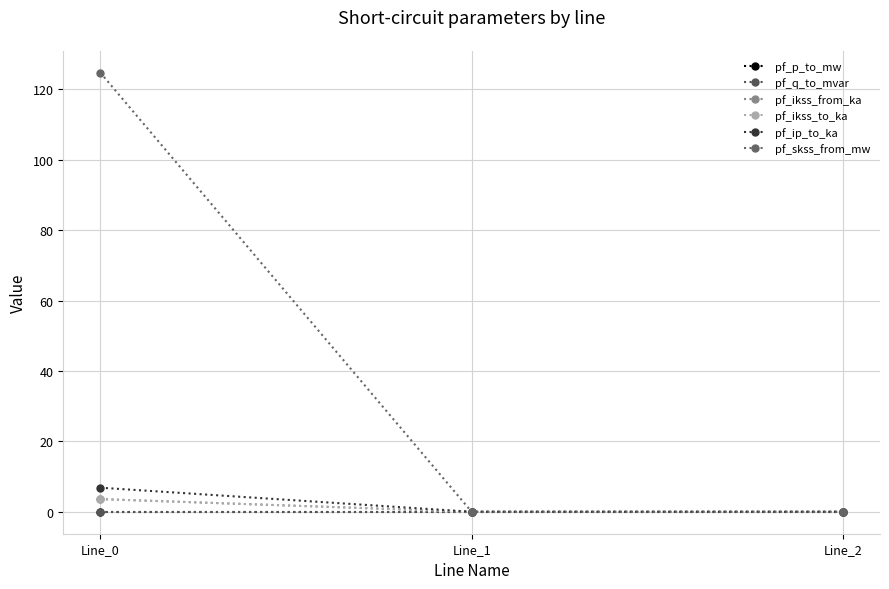

List the labels in order of pf_p_to_mw value, largest first.

Line_1, Line_2, Line_0